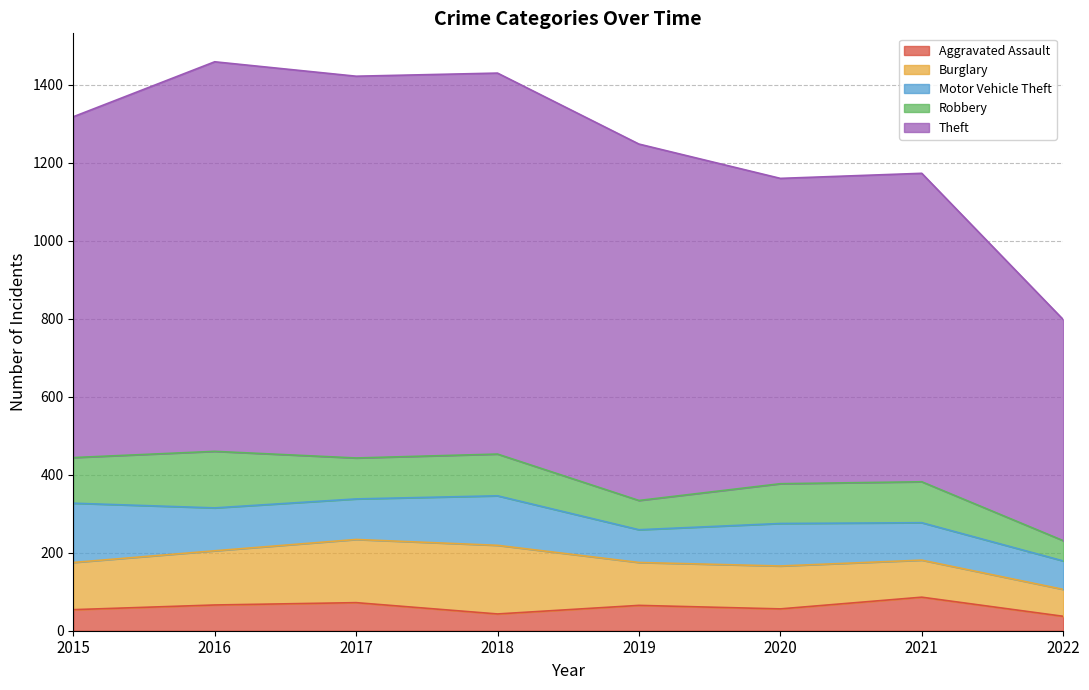

True or false: Burglary has more than 2 points higher than both neighbors.

False